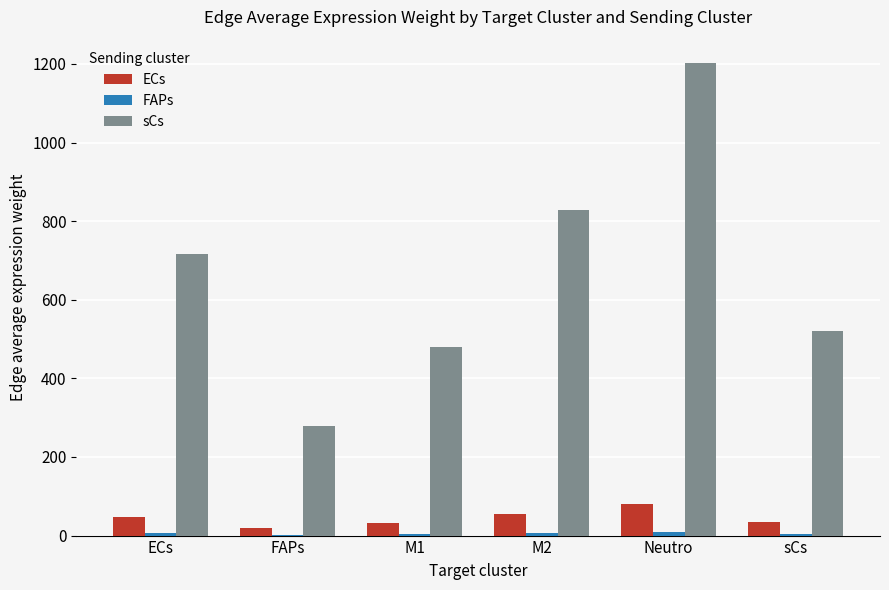

Which series changed the most between M2 and sCs?

sCs